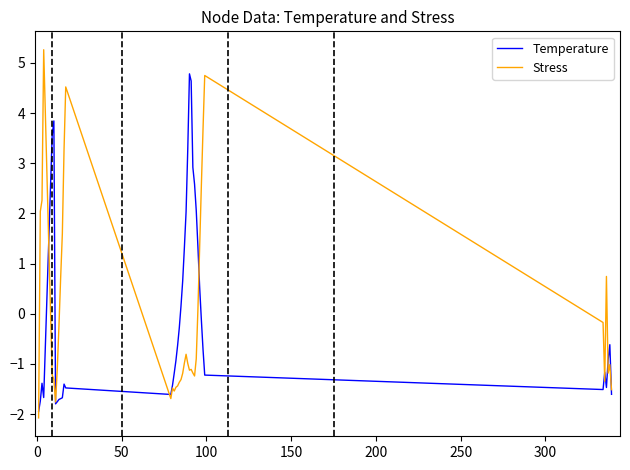

Rank the series by their maximum value, from lowest to highest.

Temperature, Stress